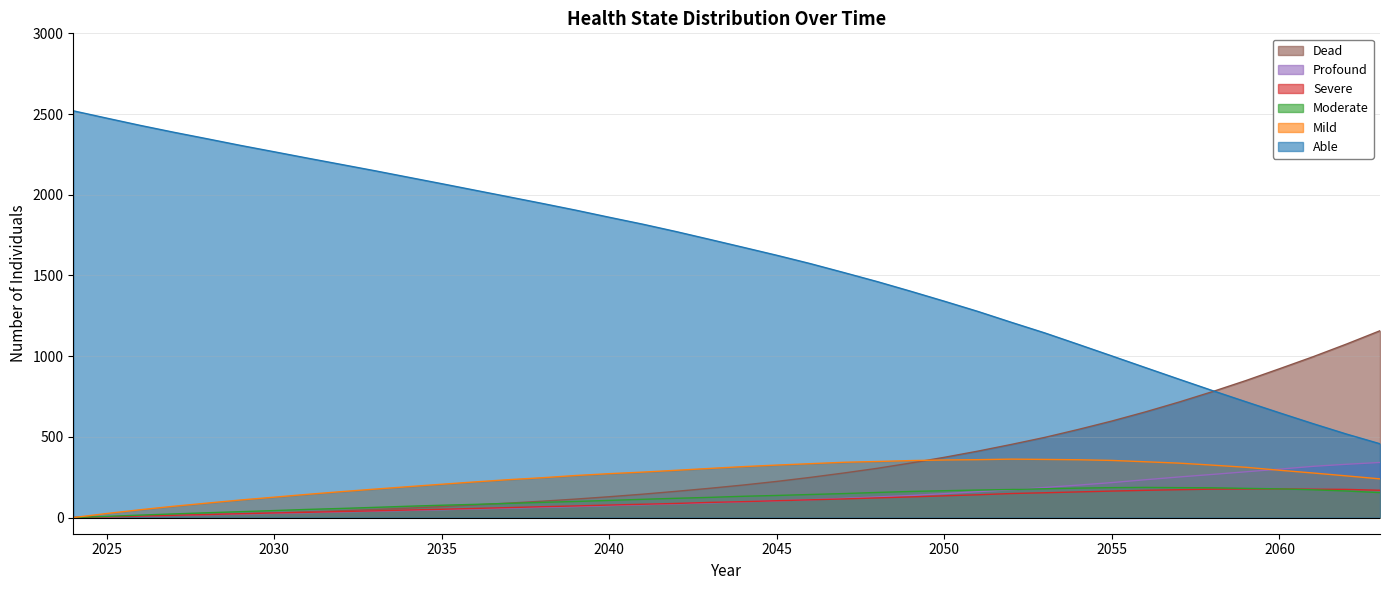

Is the value of Moderate at 2062 greater than the value of Dead at 2048?

No